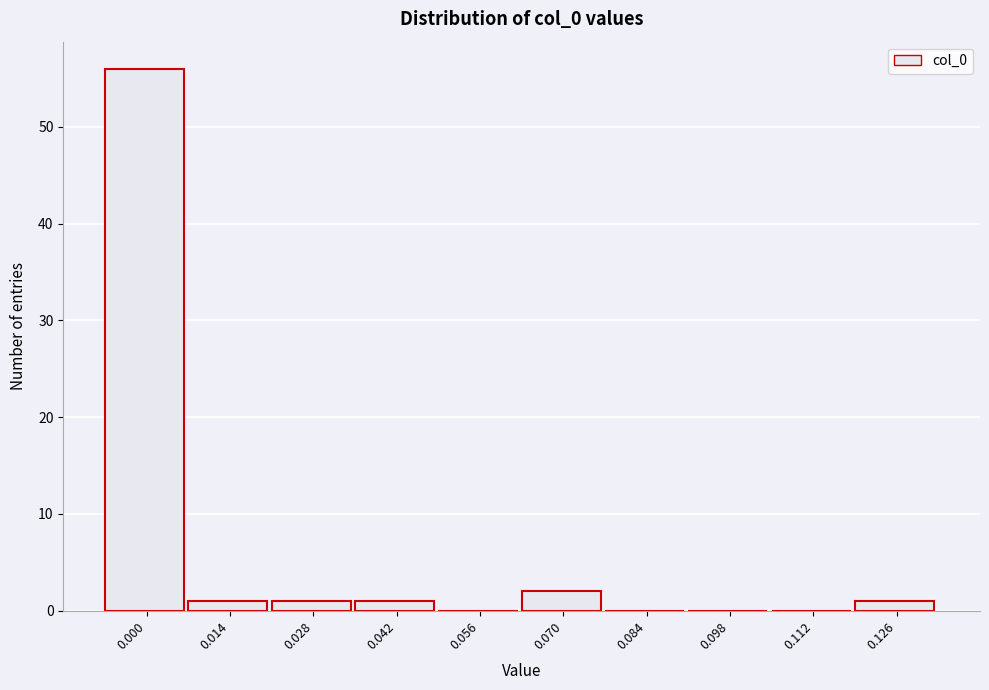

Reading left to right, extract all data points from this chart.

0.000=56	0.014=1	0.028=1	0.042=1	0.056=0	0.070=2	0.084=0	0.098=0	0.112=0	0.126=1